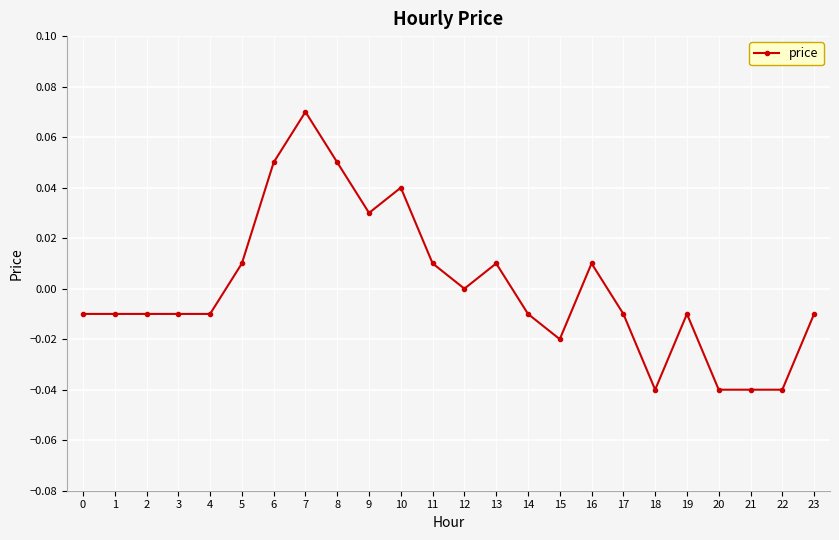

The chart shows a value of 0.0 at 6. True or false?

False